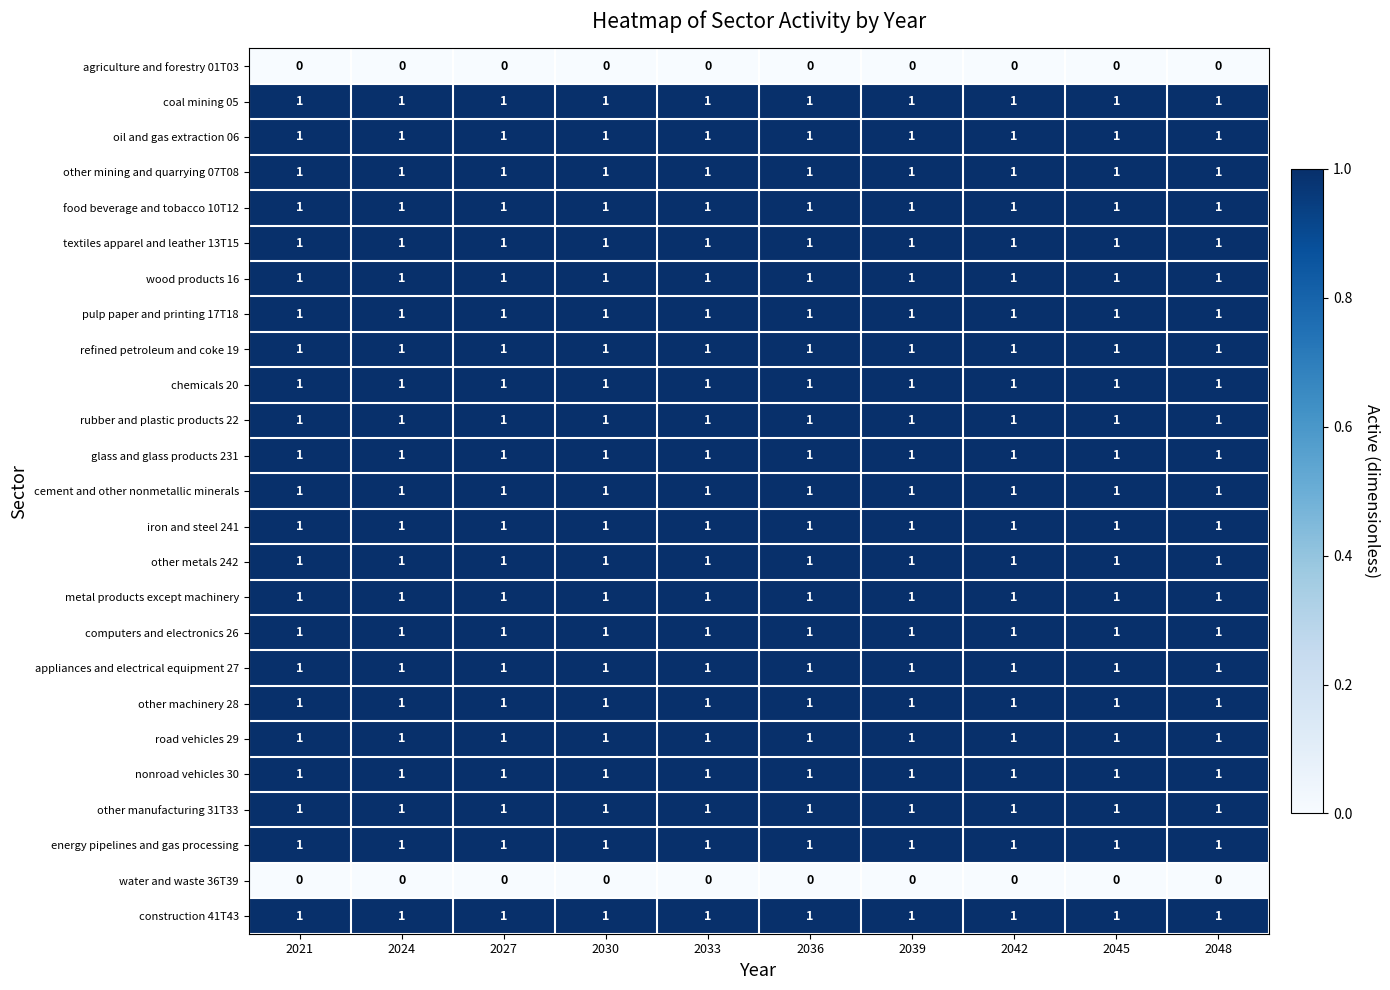

Is it true that oil and gas extraction 06 equals 2 at 2030?

False